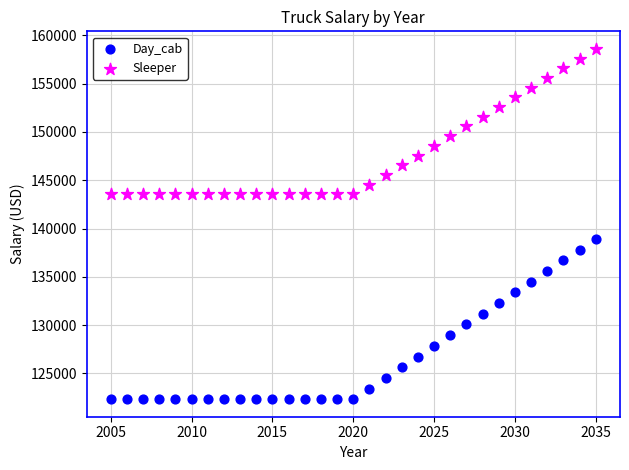

Across all series, what Y value is closest to 140471?

138910.4